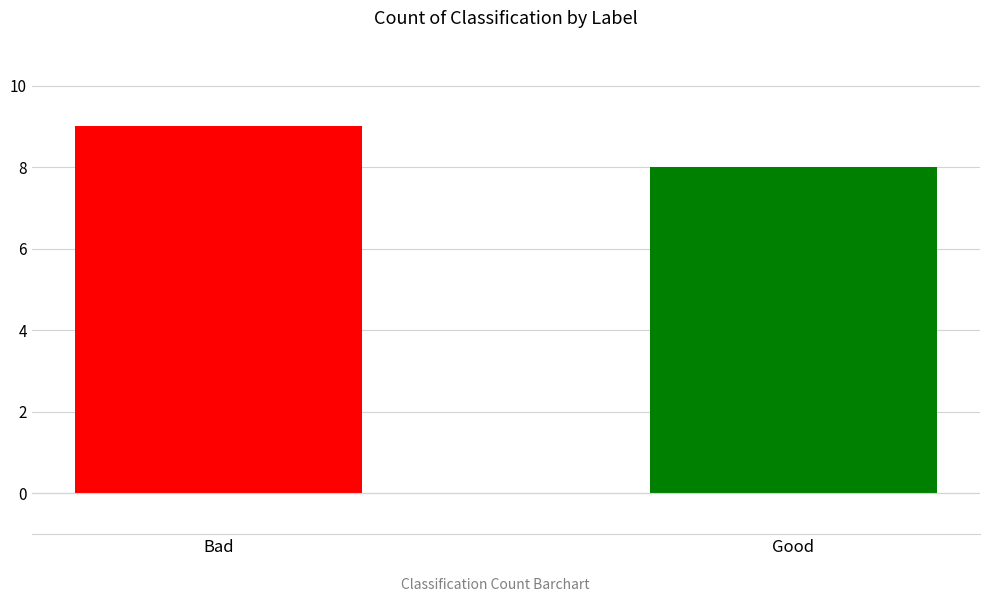

The chart shows a value of 13 at Bad. True or false?

False